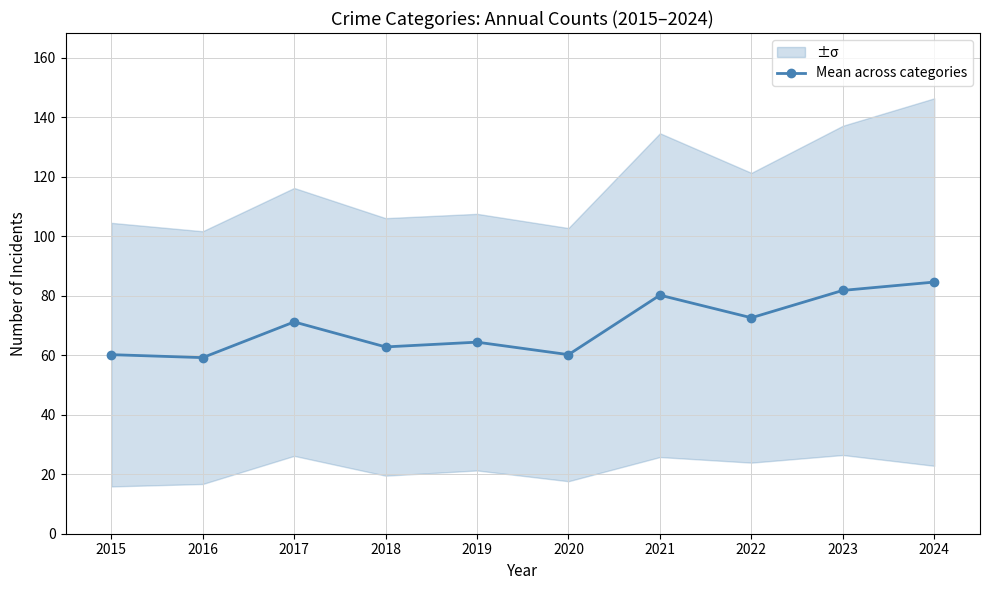

How many values are below 71?

5